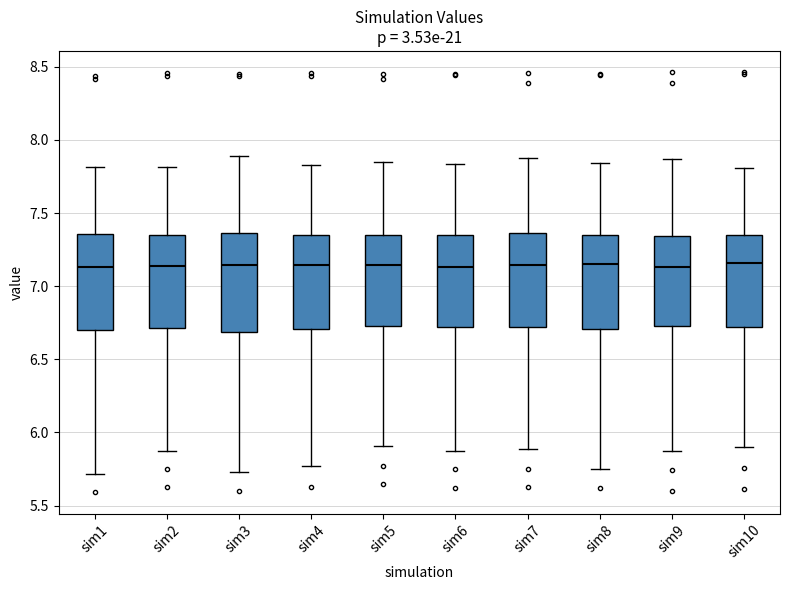

Where is the lower edge of the box for sim9 on the y-axis? The values are not printed on the chart, so give them approximately, as read against the axis.

6.75